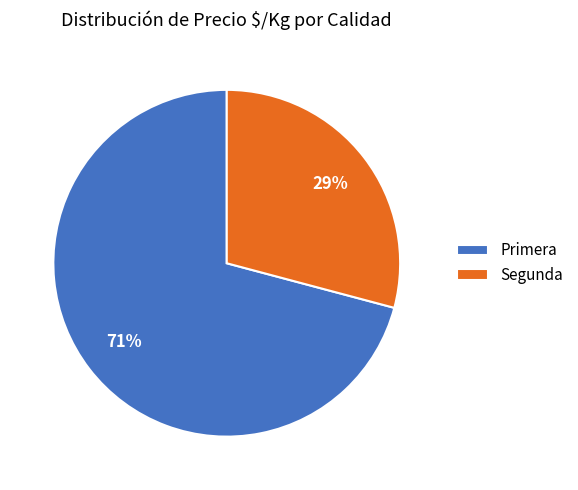

To the nearest percent, what is the difference between the largest and smallest slice percentages?

42%